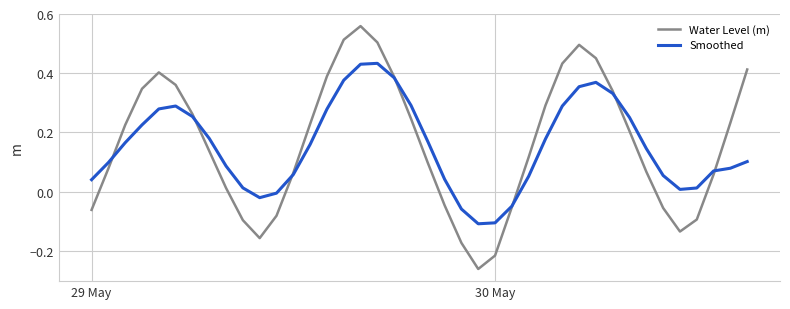

Rank the series by their maximum value, from lowest to highest.

Smoothed, Water Level (m)